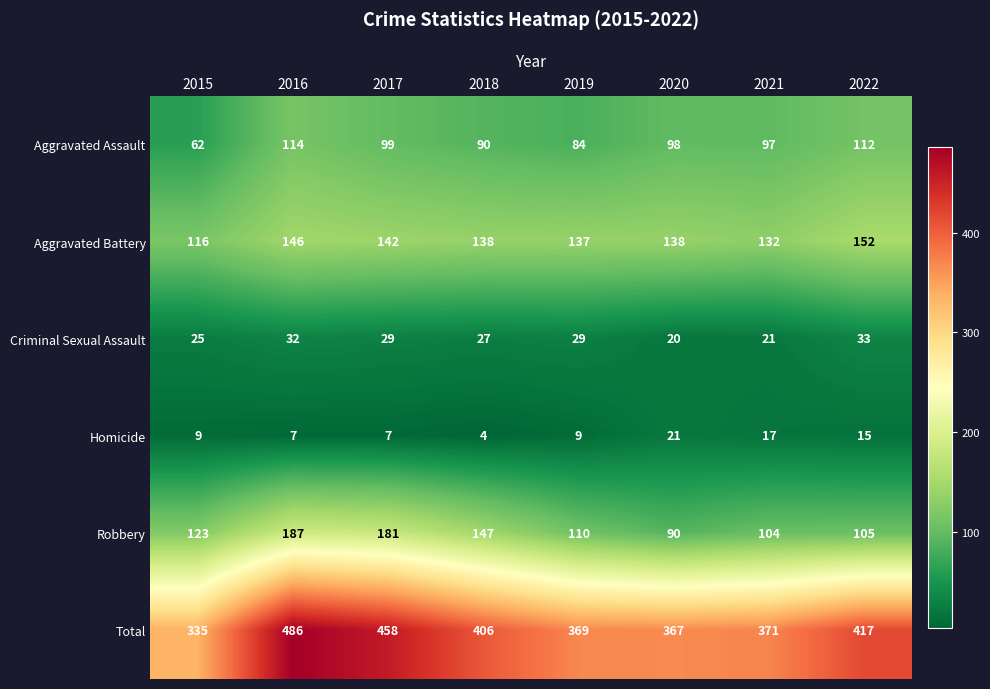

How many data points in Total are less than 406?

4